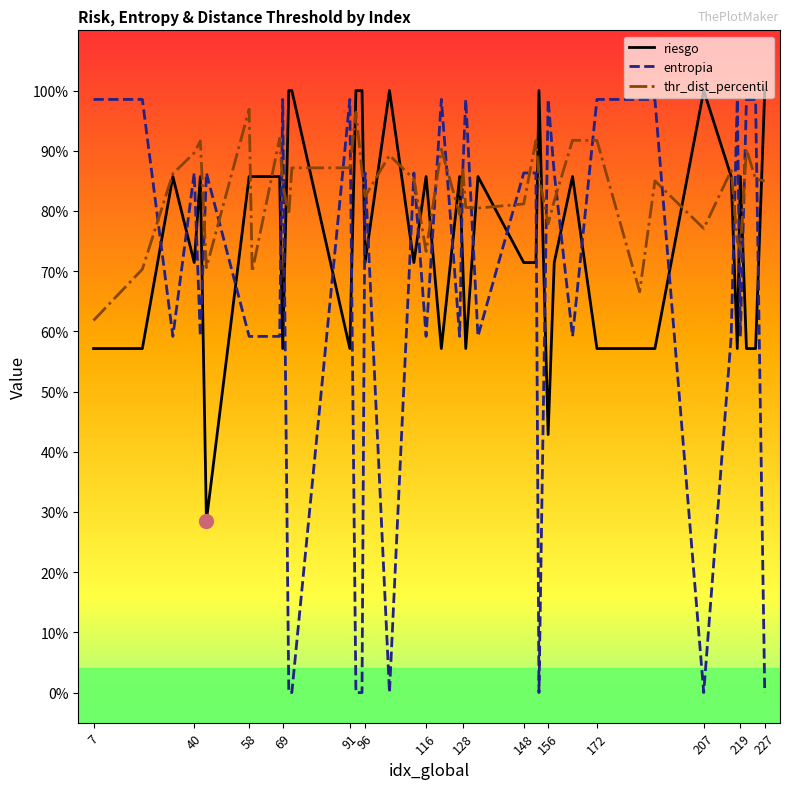

True or false: entropia and riesgo intersect in this chart.

True